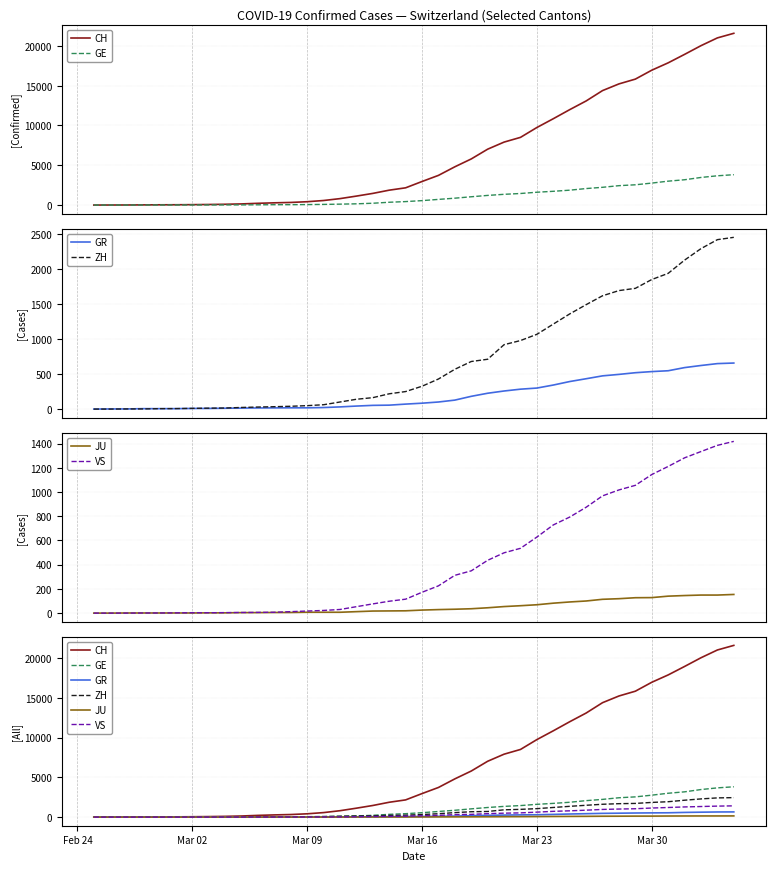

How many values in the CH series are below 2959?

20